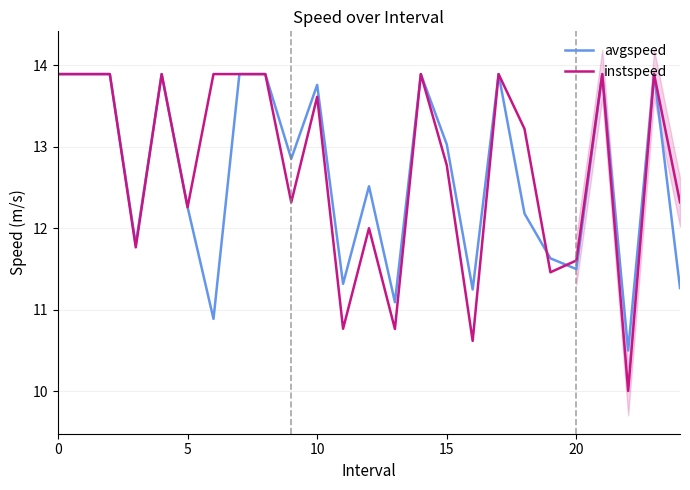

At which label does instspeed reach its minimum?

22